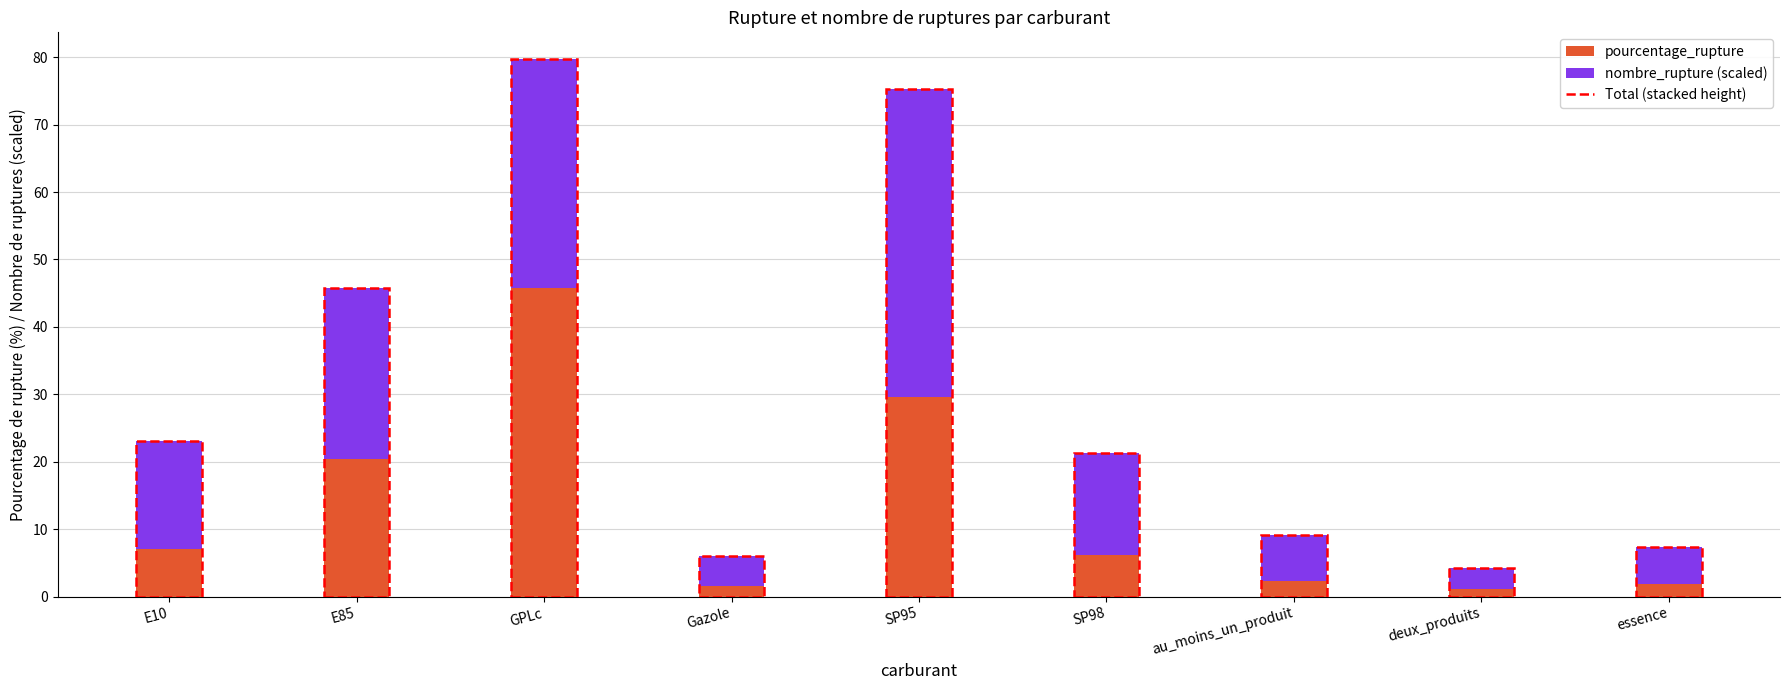

At which label is pourcentage_rupture closest to 23?

E85